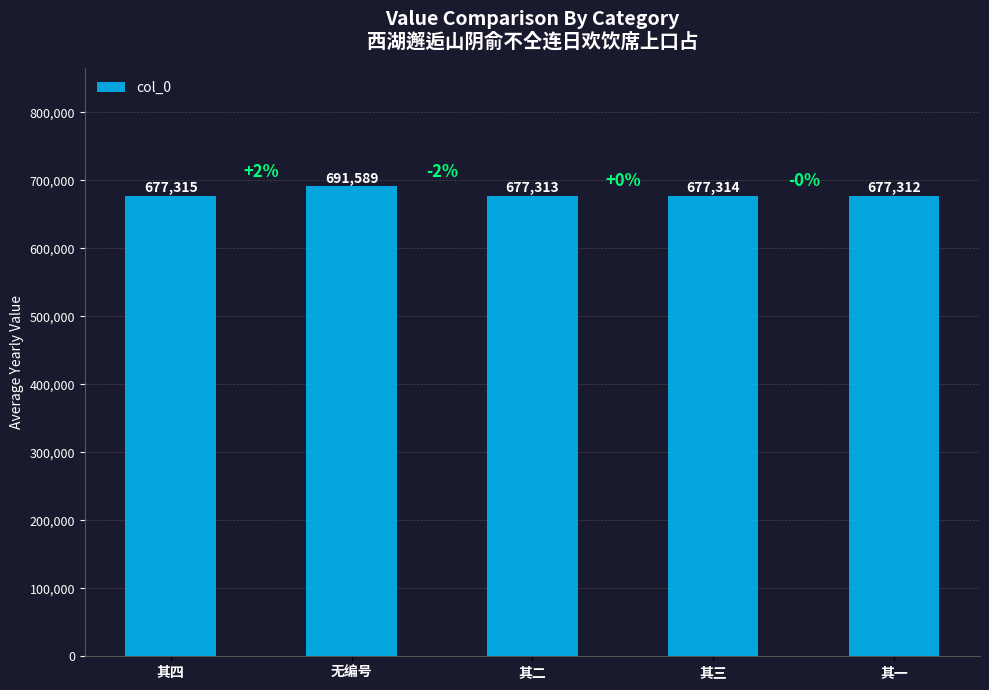

Between 其三 and 无编号, which is larger?

无编号